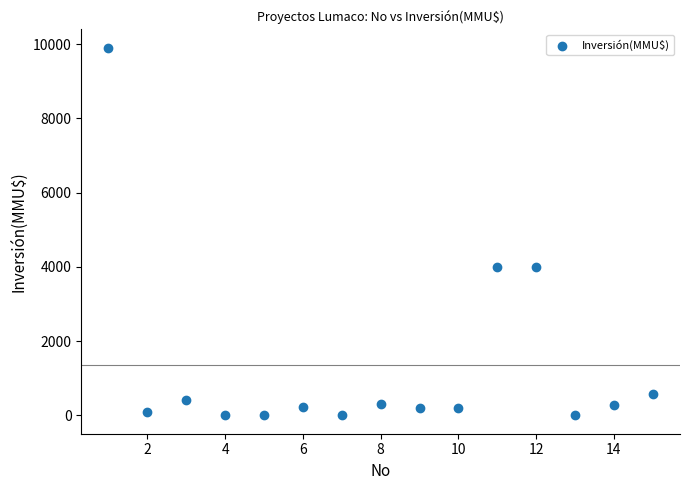

What is the range of X values (max minus min)?

14